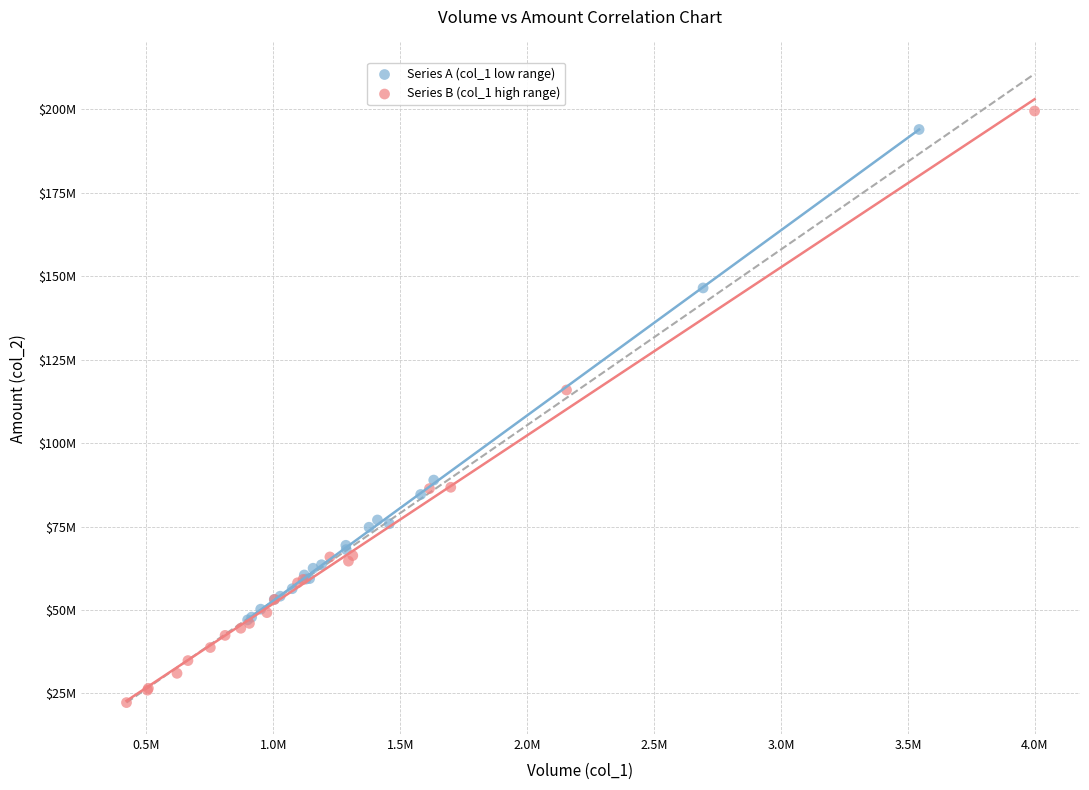

Which series has the largest Y range (max minus min)?

Series B (col_1 high range)